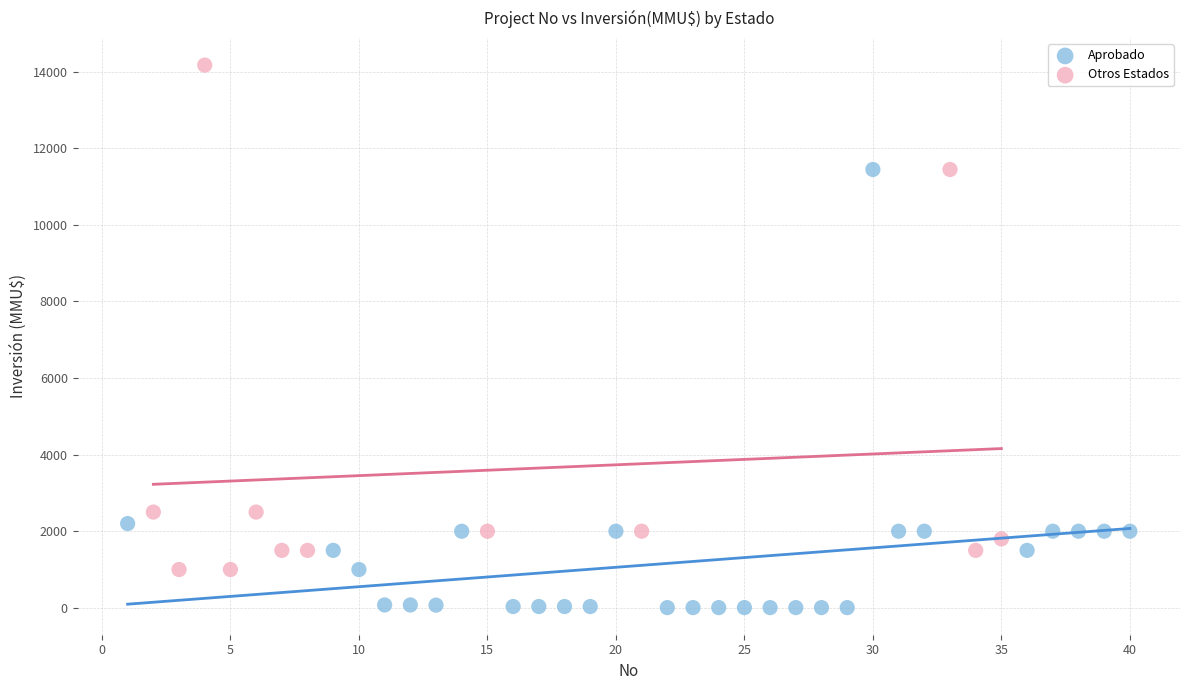

Which series contains the highest Y value?

Otros Estados